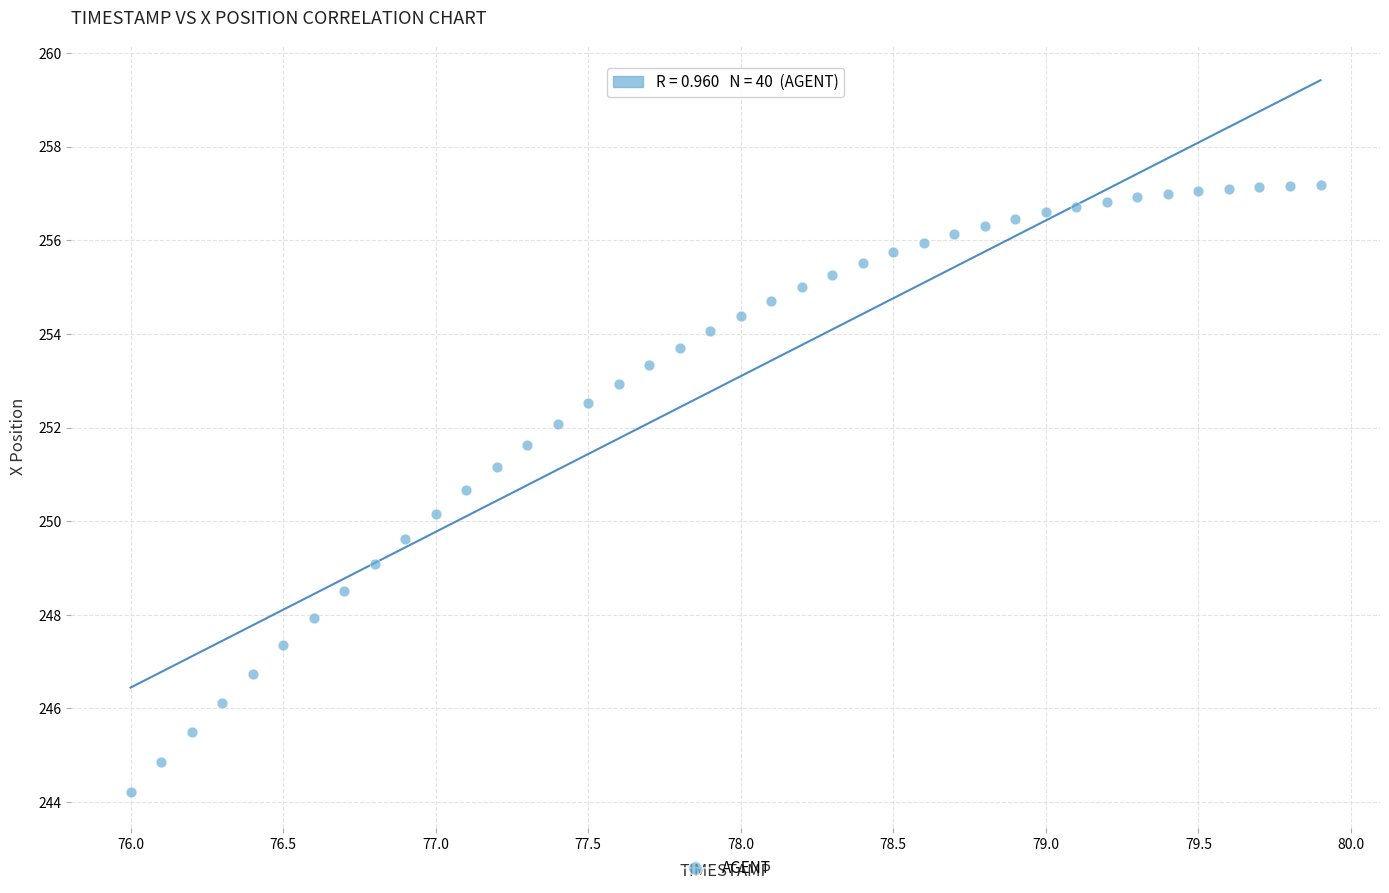

What is the range of X values (max minus min)?

3.9